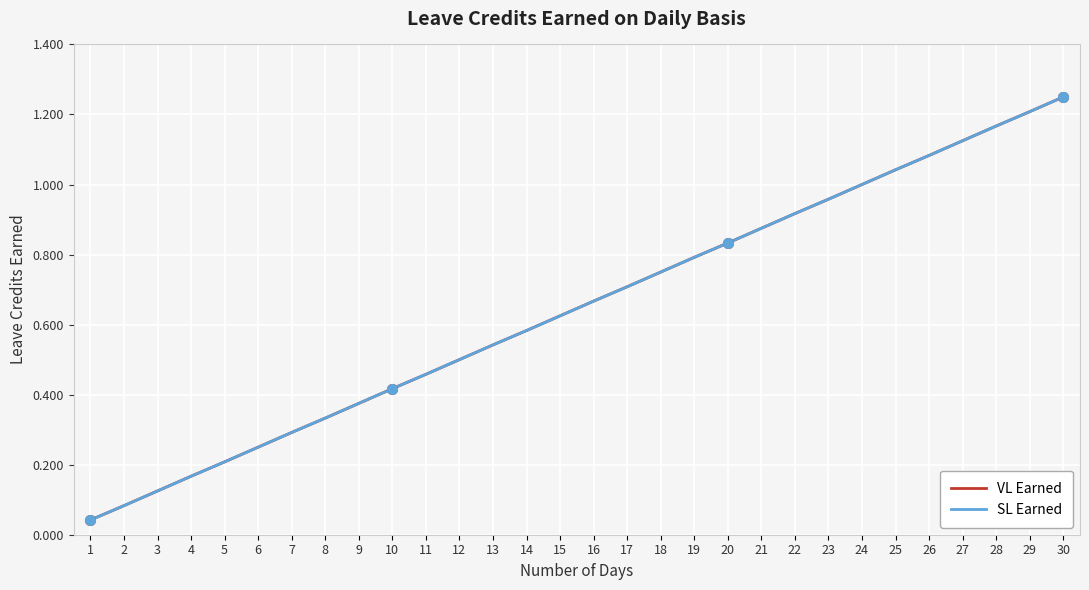

Reading left to right, what are all the values shown in this chart?

VL Earned: 1=0.0	2=0.1	3=0.1	4=0.2	5=0.2	6=0.2	7=0.3	8=0.3	9=0.4	10=0.4	11=0.5	12=0.5	13=0.5	14=0.6	15=0.6	16=0.7	17=0.7	18=0.8	19=0.8	20=0.8	21=0.9	22=0.9	23=1.0	24=1.0	25=1.0	26=1.1	27=1.1	28=1.2	29=1.2	30=1.2
SL Earned: 1=0.0	2=0.1	3=0.1	4=0.2	5=0.2	6=0.2	7=0.3	8=0.3	9=0.4	10=0.4	11=0.5	12=0.5	13=0.5	14=0.6	15=0.6	16=0.7	17=0.7	18=0.8	19=0.8	20=0.8	21=0.9	22=0.9	23=1.0	24=1.0	25=1.0	26=1.1	27=1.1	28=1.2	29=1.2	30=1.2